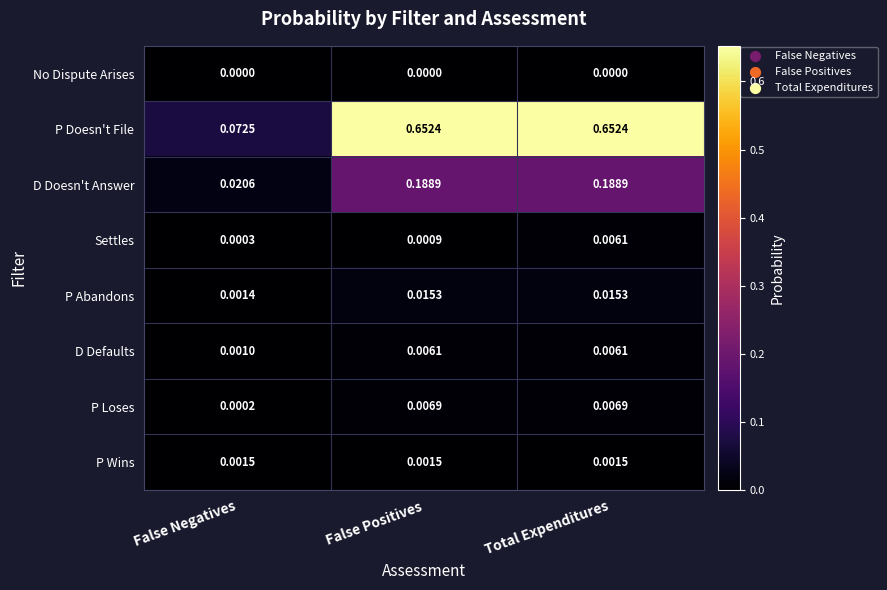

Where is P Loses nearest to the value 0?

False Negatives